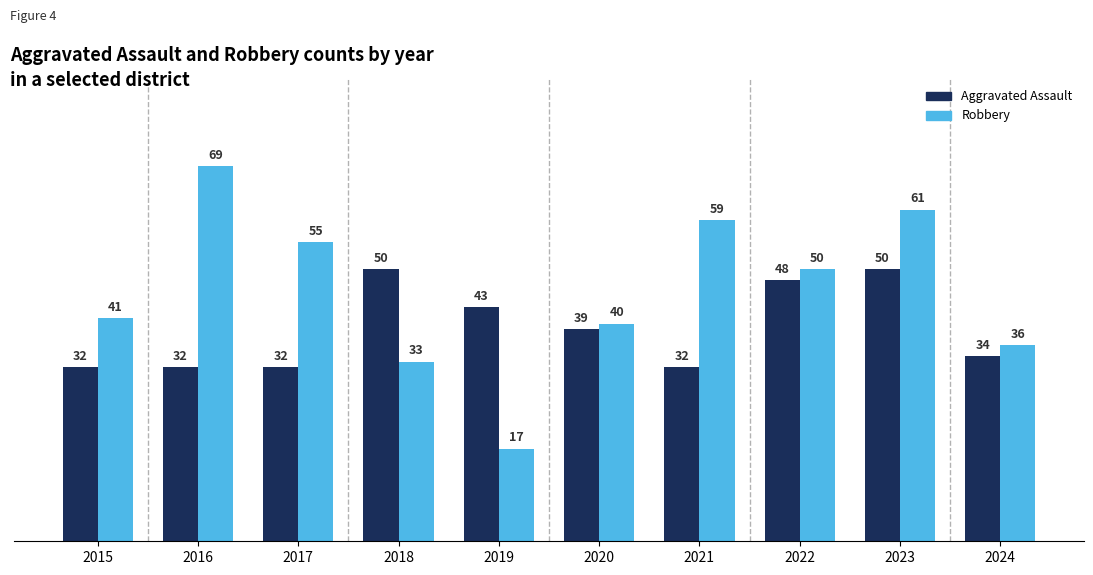

What is the minimum value shown in the chart?

17